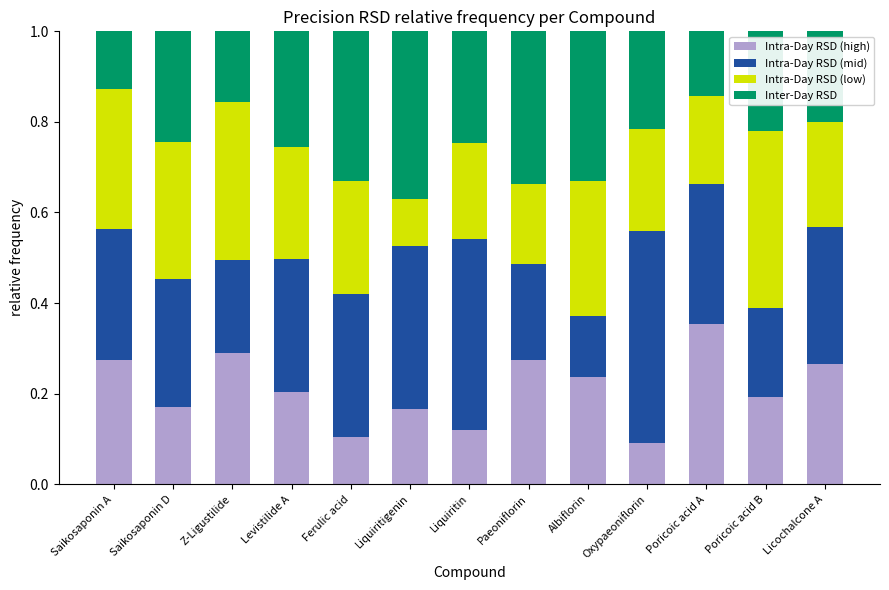

What is the total value across all series at Oxypaeoniflorin?

1.0